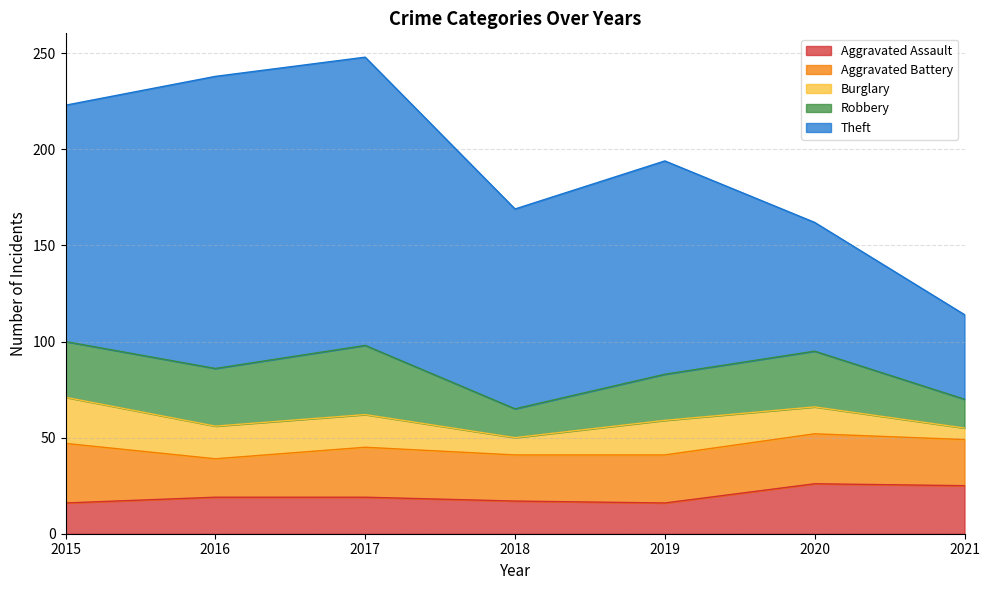

Between 2020 and 2021, which series saw the biggest shift?

Theft